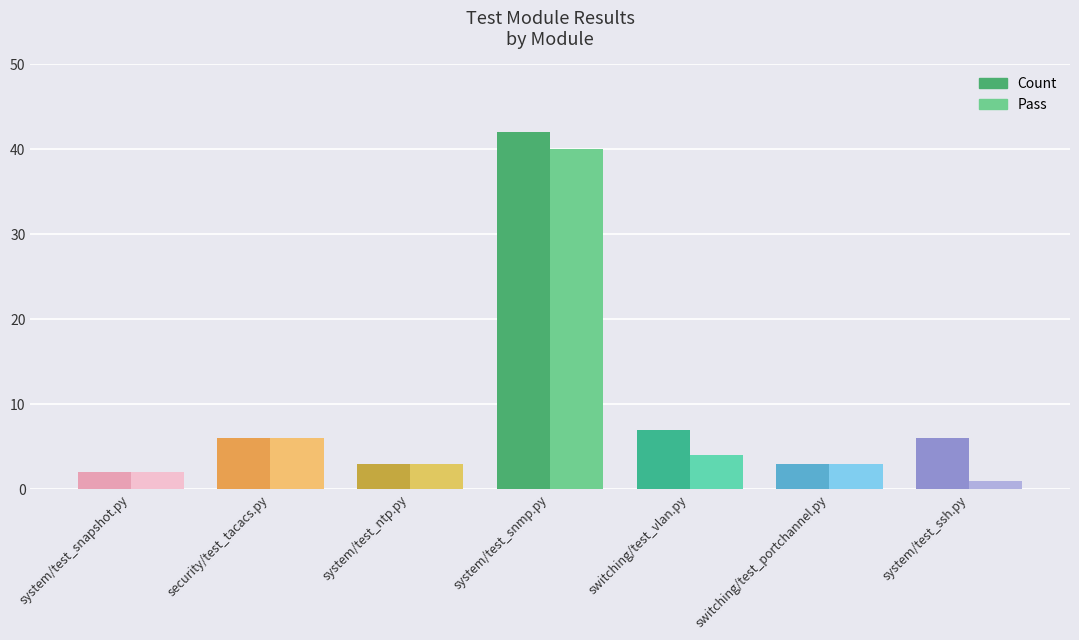

What is the highest value of the Count series?

42